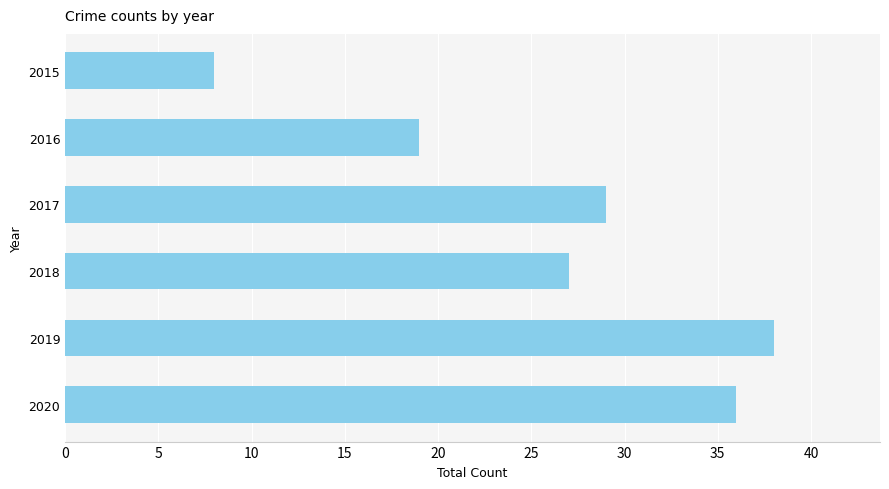

Reading bottom to top, list all the values displayed in this chart.

36	38	27	29	19	8